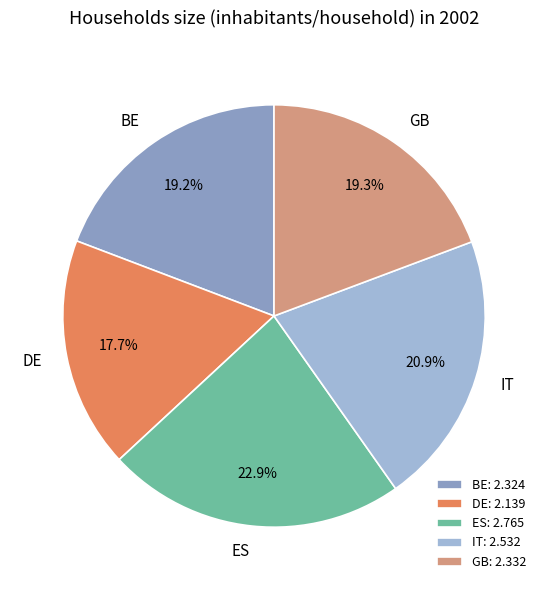

What is the smallest slice in the pie chart?

DE